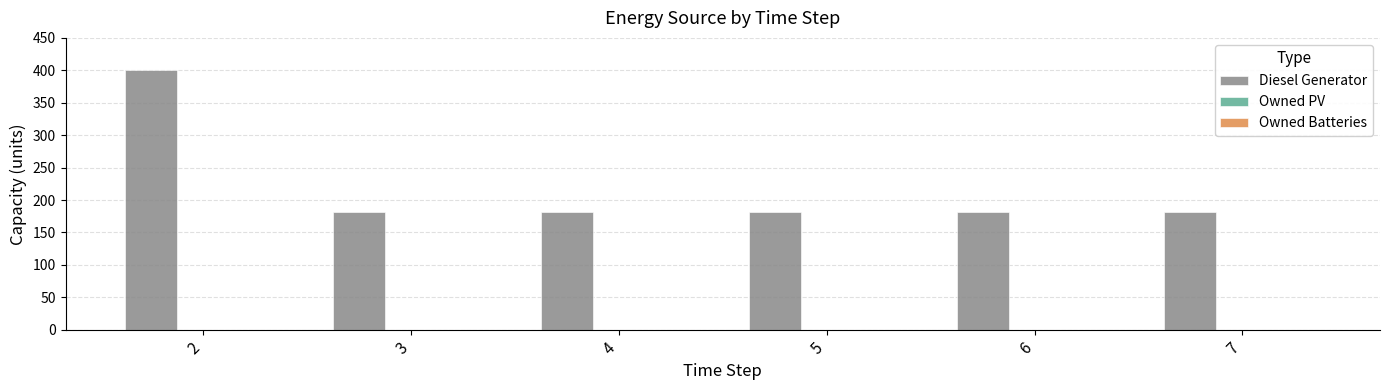

What is the greatest value displayed?

400